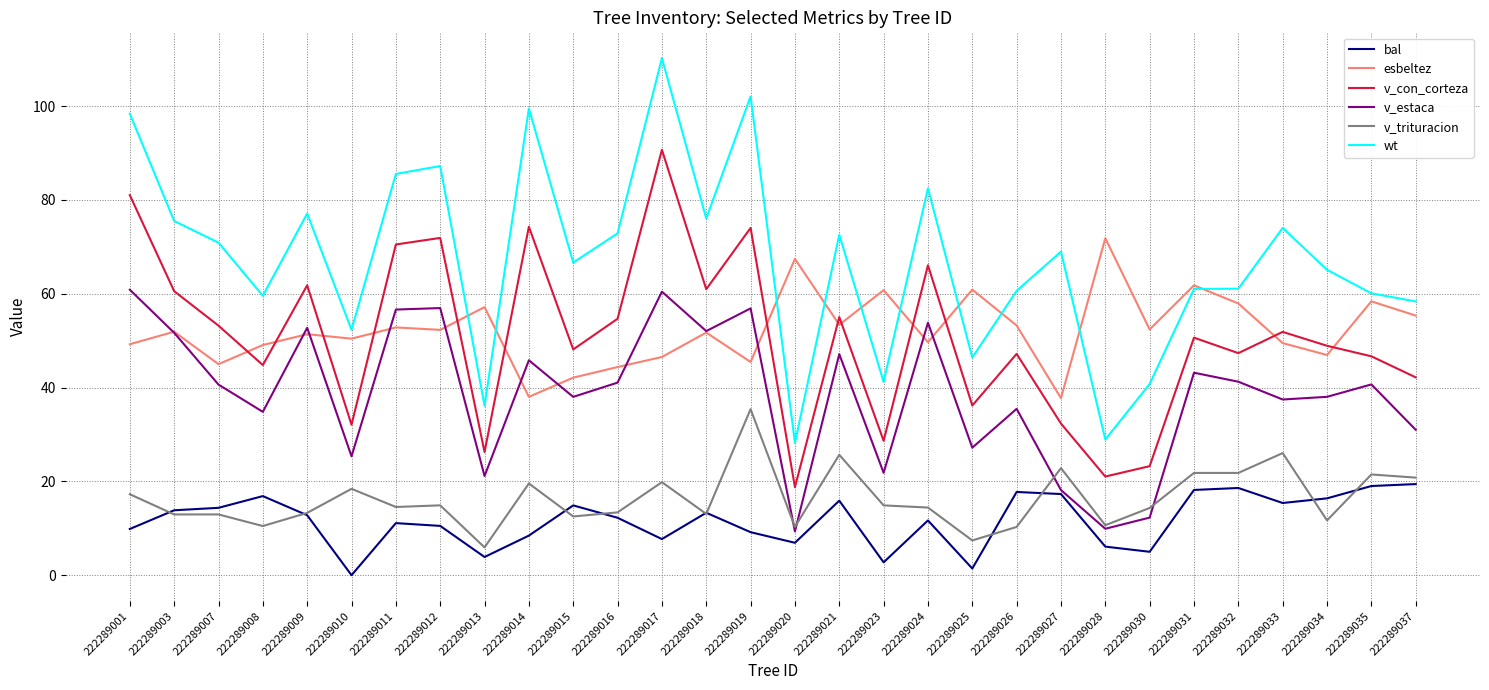

In esbeltez, how many points are higher than both neighbors (excluding endpoints)?

11